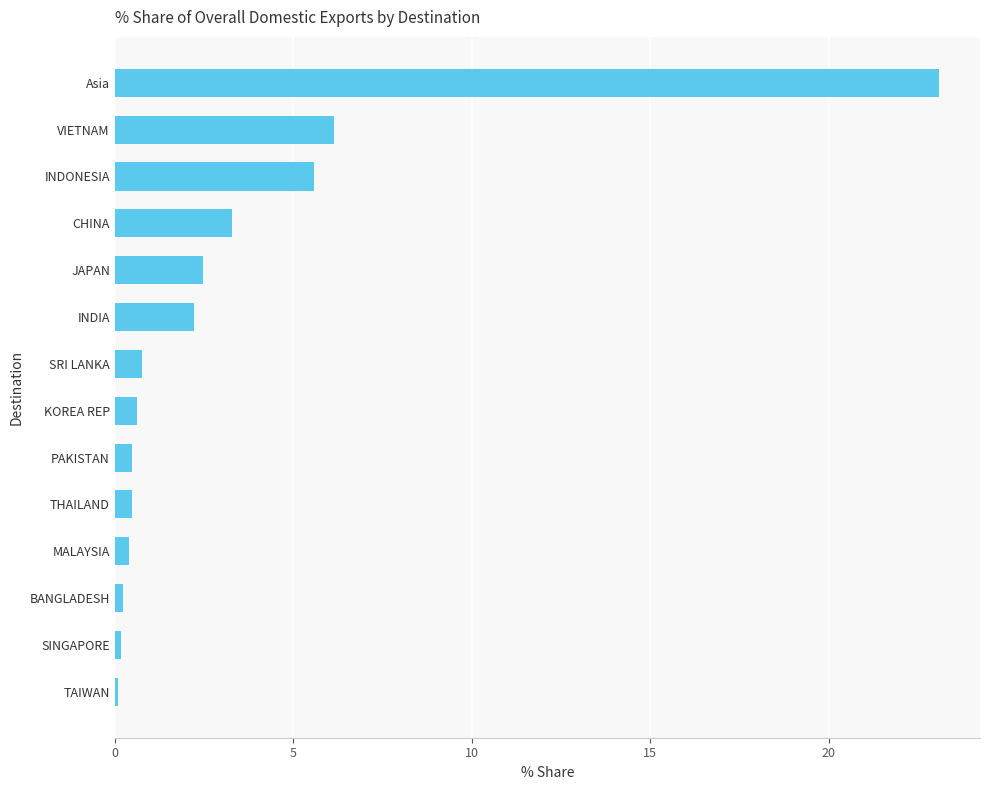

What position from the bottom is KOREA REP?

7